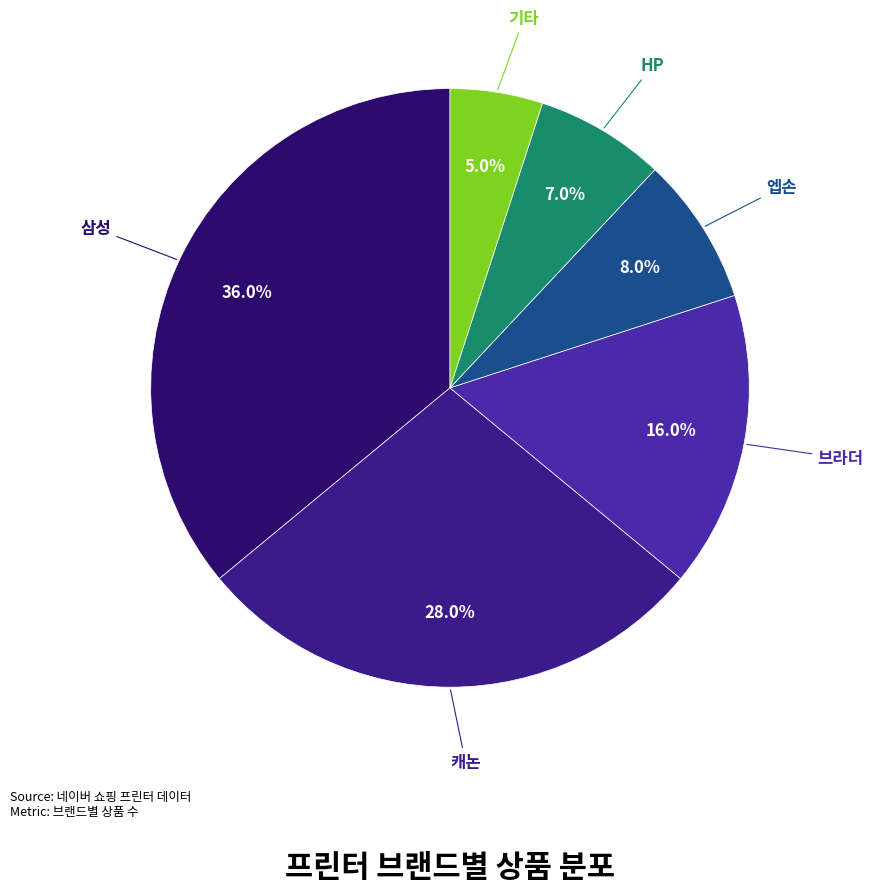

Is there any slice that represents more than half of the pie?

No